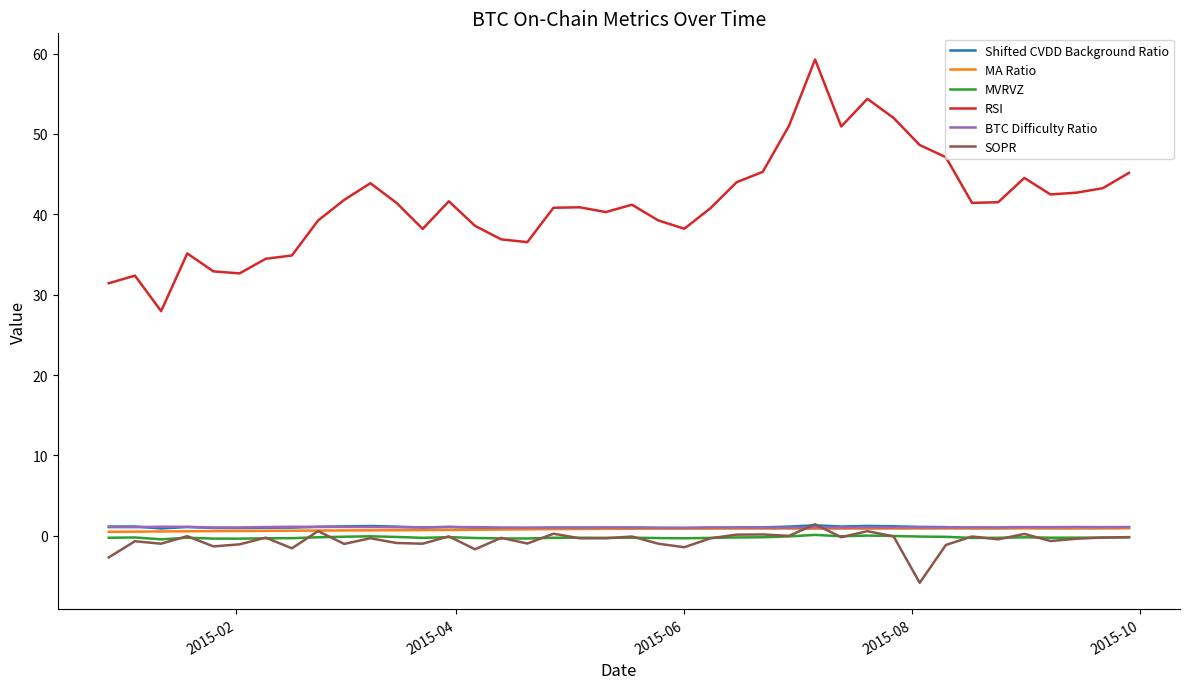

Which series has the largest total across all categories?

RSI